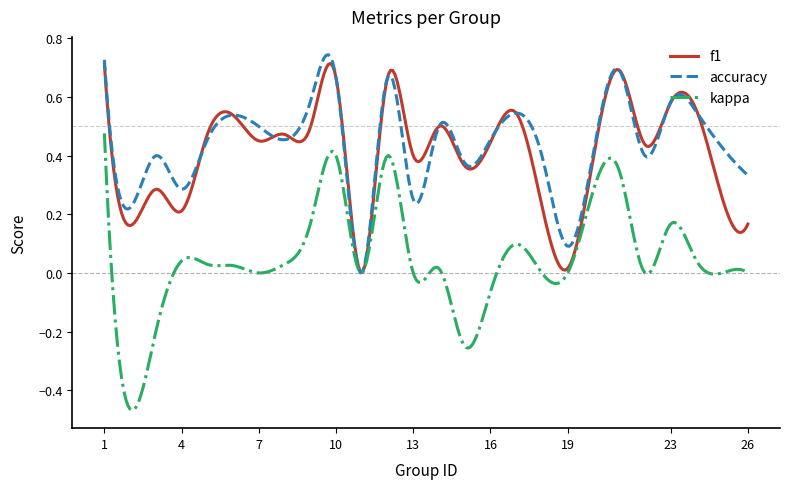

Which series has the largest range (max minus min)?

kappa